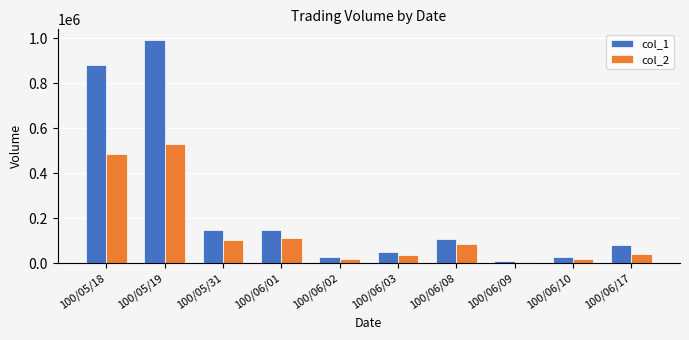

What is the sum of all col_1 values?

2478000